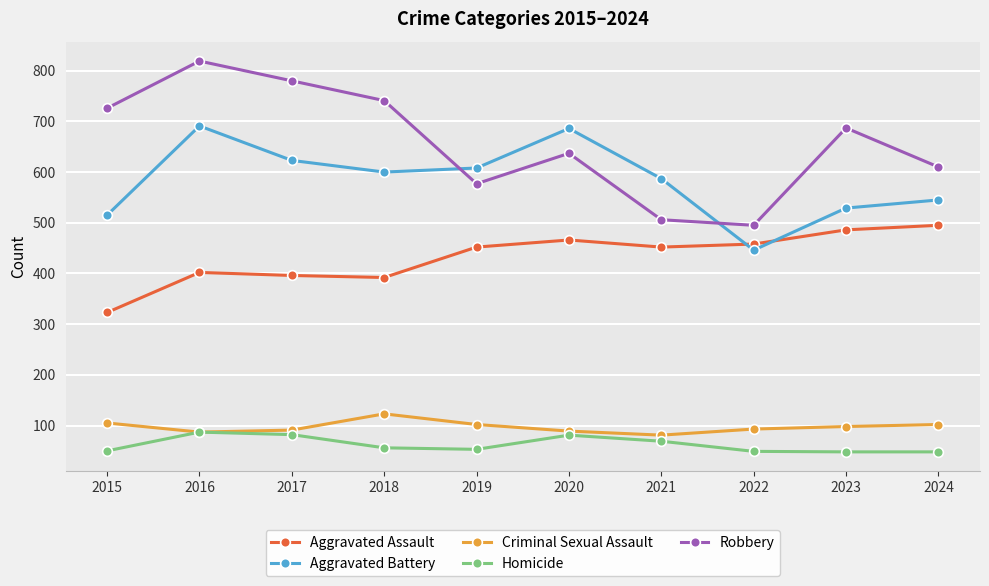

Read the Criminal Sexual Assault value at 2019.

102